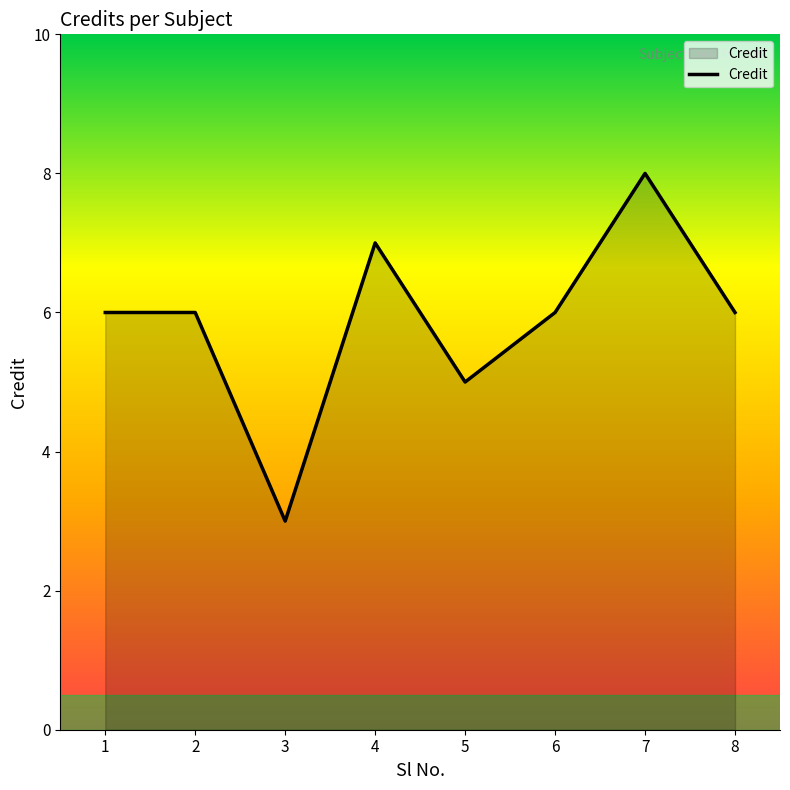

Does the chart display data point markers on the line(s)?

No